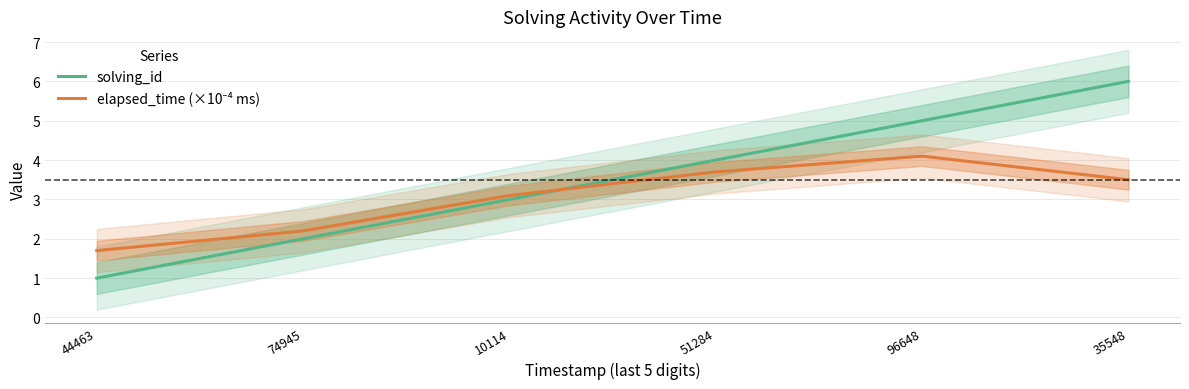

How many times do elapsed_time (×10⁻⁴ ms) and solving_id cross each other?

1